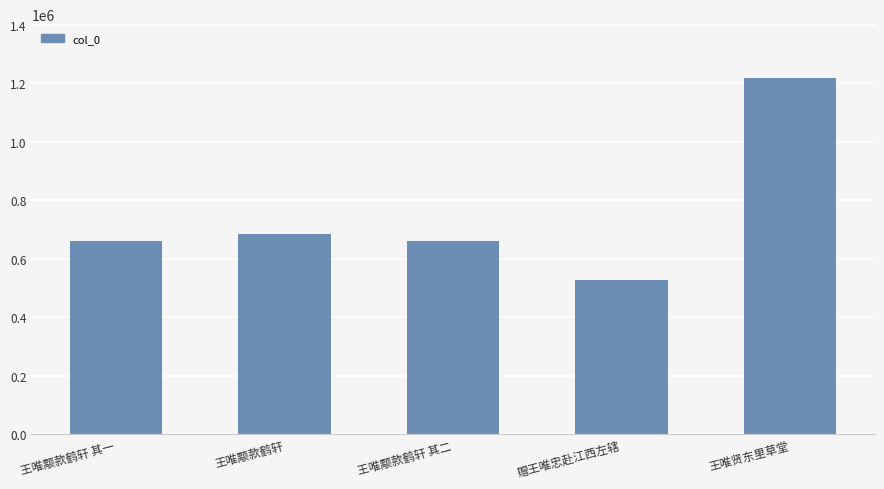

Does the chart contain any negative values?

No